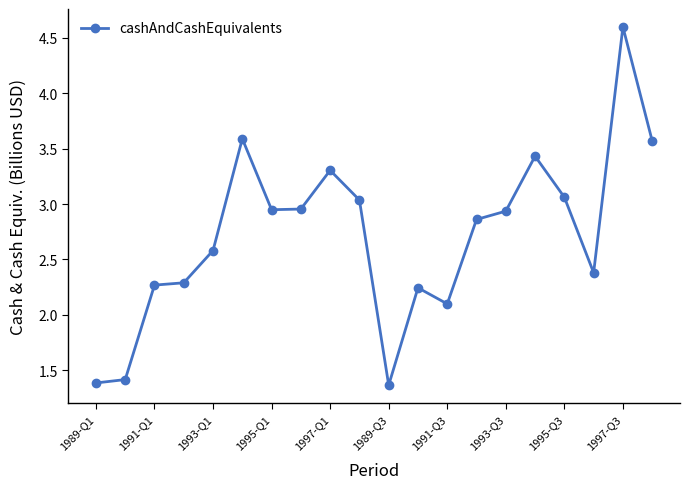

True or false: the data has more than 0 interior local peaks.

True